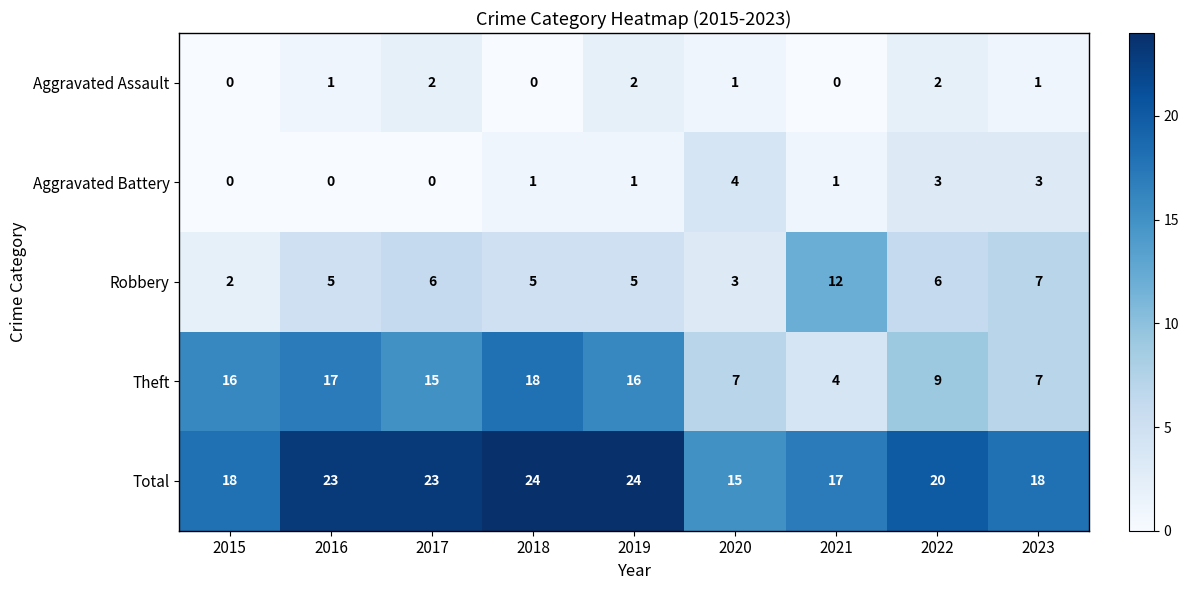

At which label is Robbery closest to 7?

2023